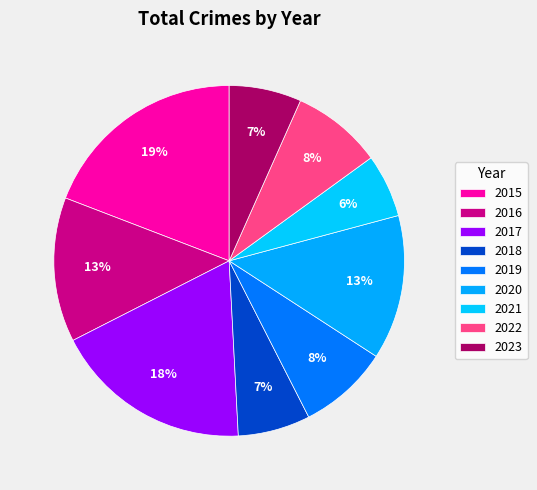

The 2021 slice represents 18% of the pie. True or false?

False